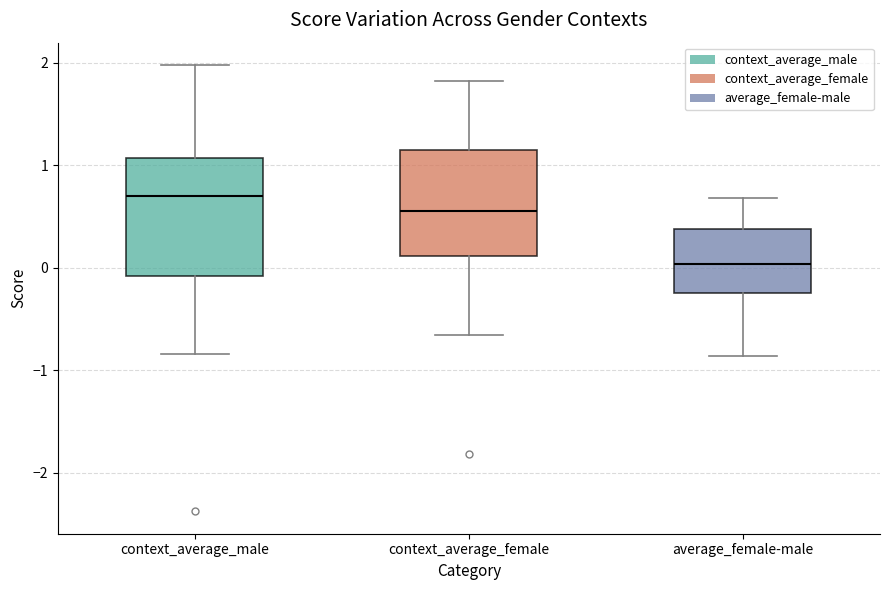

Reading left to right, transcribe this box plot: for each box, give where its median line is, the range the box spans, and where its two whiskers end, as read against the y-axis. The values are not printed on the chart, so give them approximately, as read against the axis.

context_average_male: median 0.7, box -0.1 to 1.1, whiskers -0.8 to 2.0
context_average_female: median 0.6, box 0.1 to 1.1, whiskers -0.7 to 1.8
average_female-male: median 0.0, box -0.2 to 0.4, whiskers -0.9 to 0.7